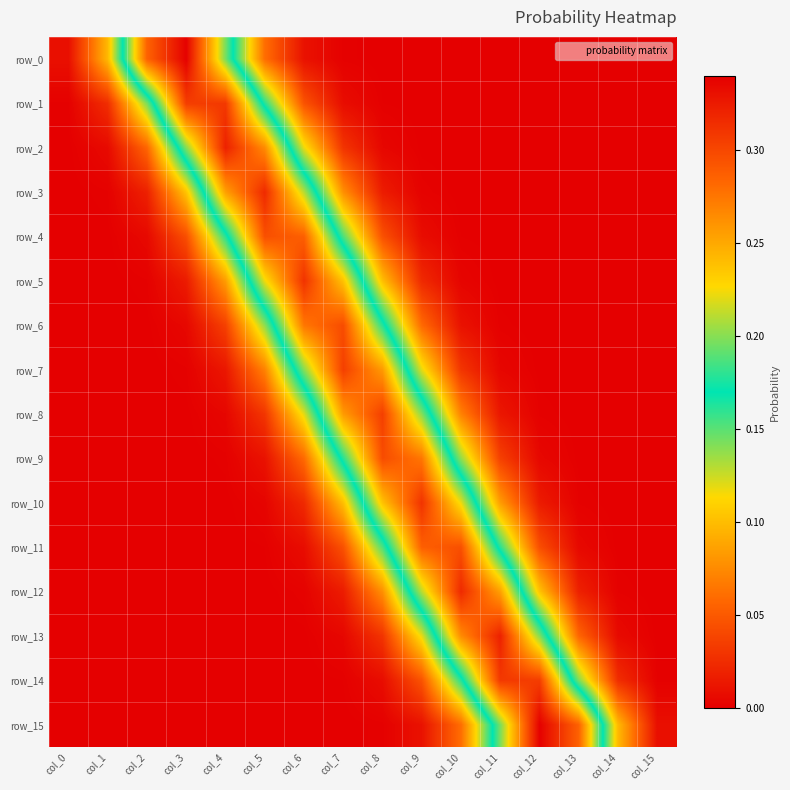

Which has a higher value, col_5 or col_9?

col_5